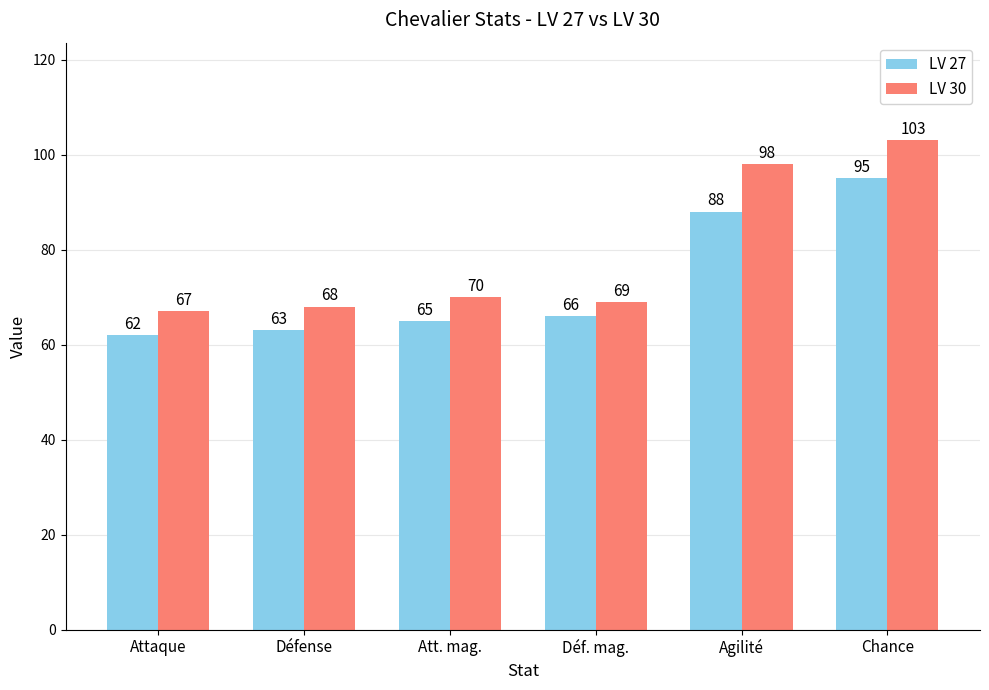

At which label is LV 27 closest to 78?

Agilité